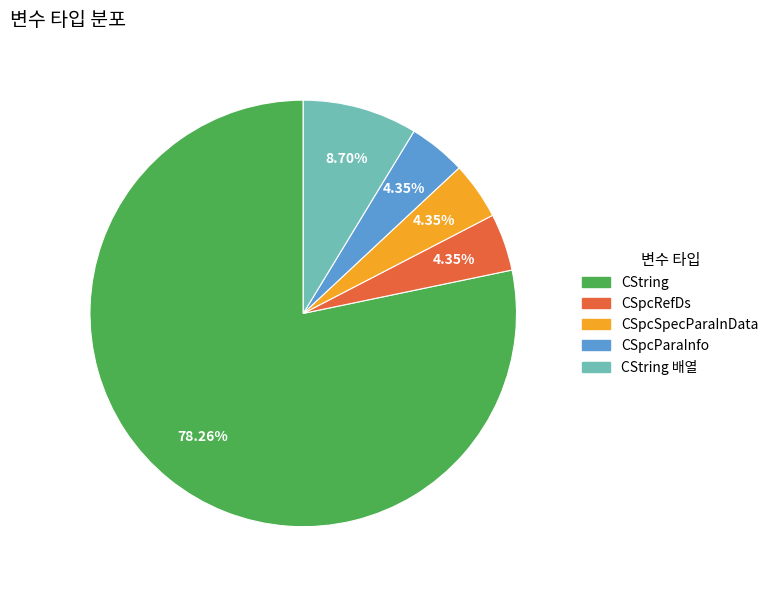

Is there a majority slice in this chart?

Yes